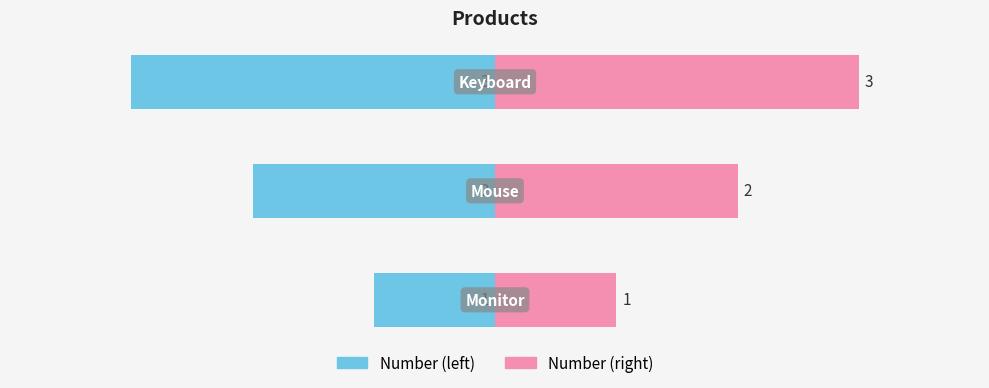

How many groups of bars are there?

3